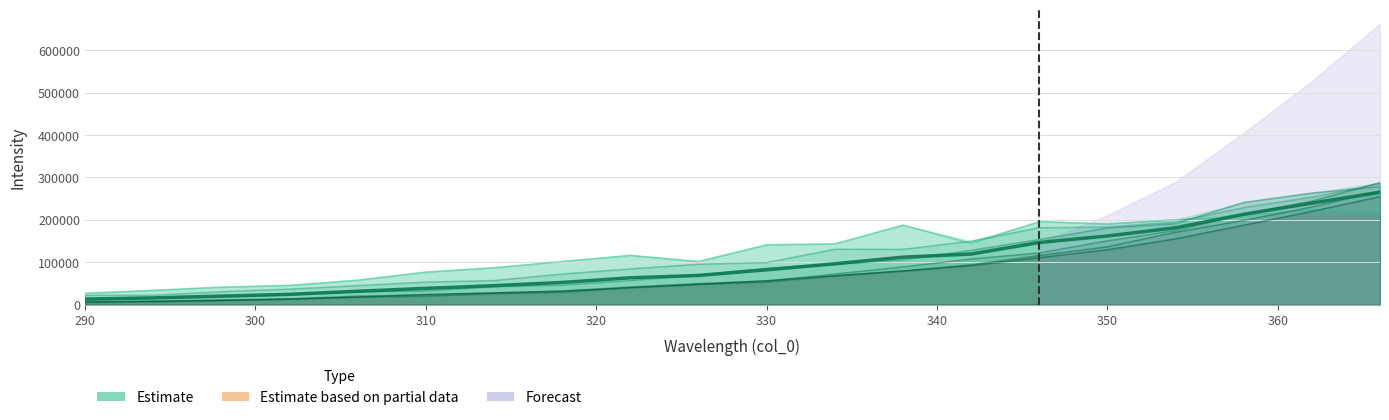

Which label corresponds to the smallest value in the chart?

290